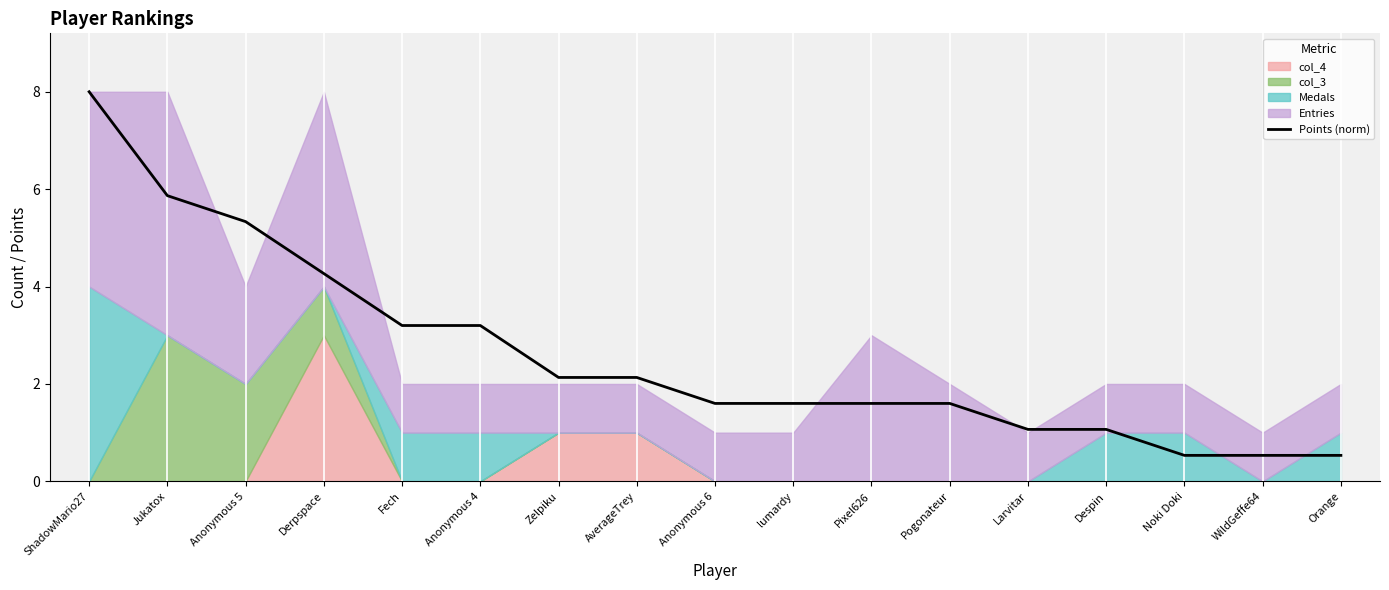

True or false: there are more than 0 points higher than both neighbors.

False